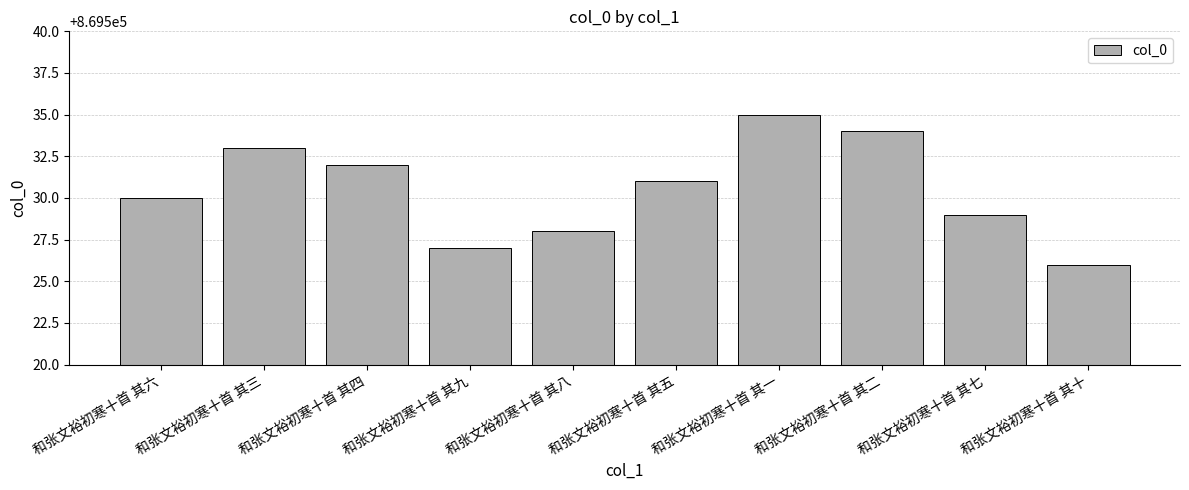

What is the smallest value displayed?

869526